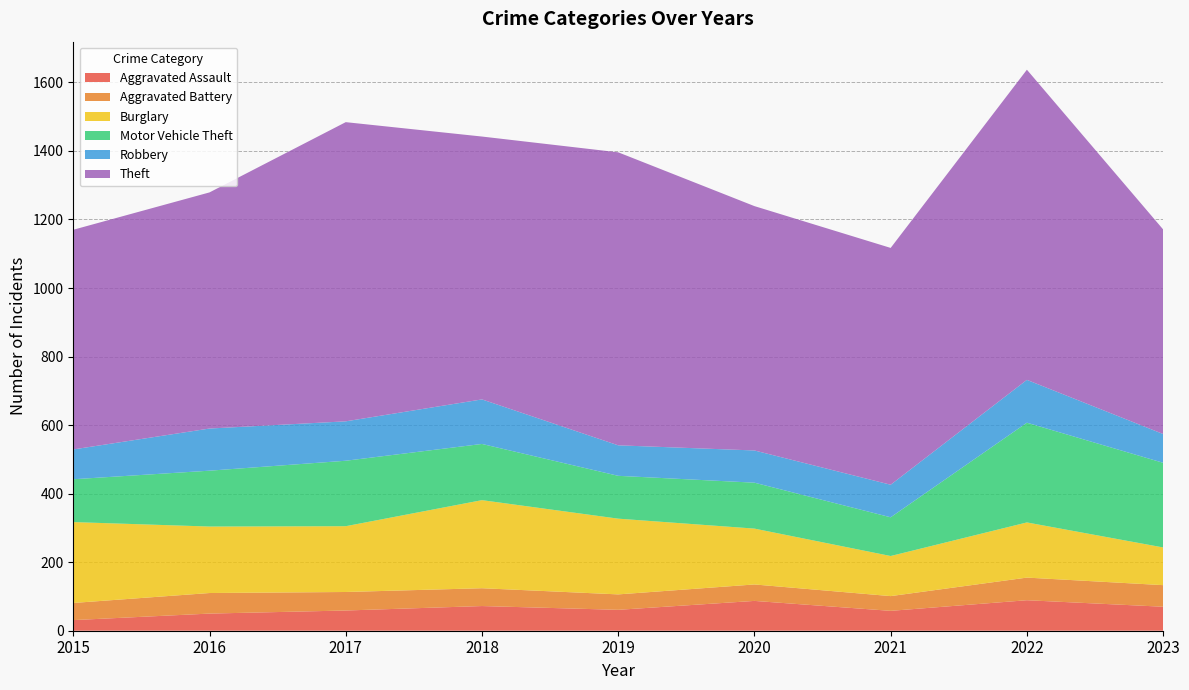

Reading right to left, extract all data points from this chart.

Aggravated Assault: 2023=70	2022=89	2021=58	2020=87	2019=61	2018=72	2017=59	2016=50	2015=31
Aggravated Battery: 2023=63	2022=66	2021=43	2020=48	2019=45	2018=52	2017=54	2016=60	2015=50
Burglary: 2023=110	2022=161	2021=117	2020=163	2019=221	2018=257	2017=192	2016=194	2015=236
Motor Vehicle Theft: 2023=247	2022=291	2021=113	2020=134	2019=125	2018=164	2017=191	2016=163	2015=125
Robbery: 2023=84	2022=125	2021=95	2020=94	2019=89	2018=130	2017=115	2016=123	2015=87
Theft: 2023=597	2022=905	2021=691	2020=713	2019=855	2018=767	2017=873	2016=689	2015=641